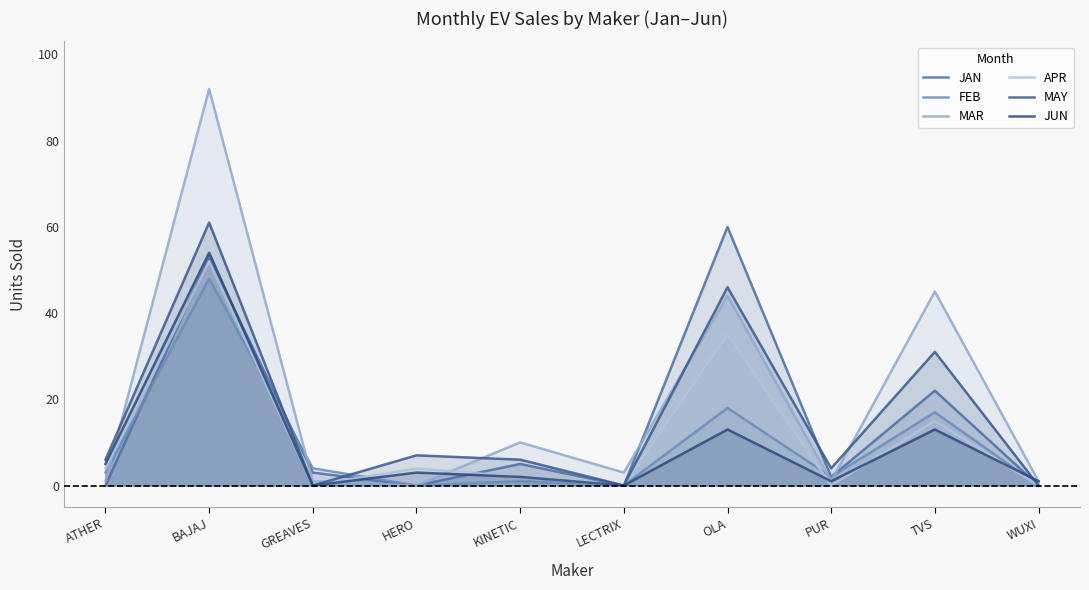

Does the chart have visible grid lines?

No